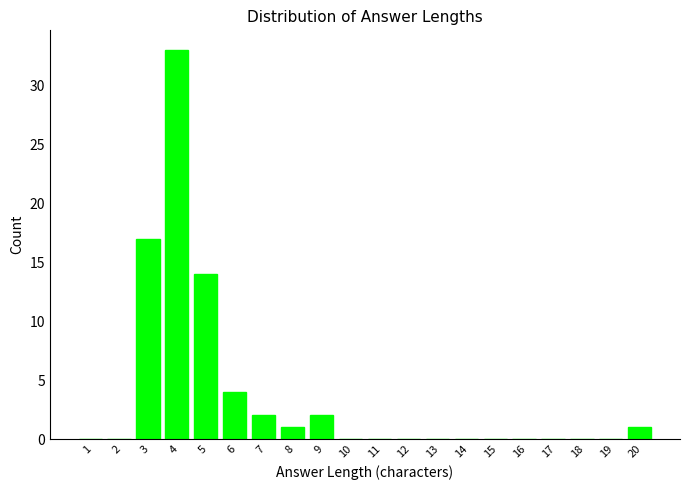

Reading left to right, what are all the values shown in this chart?

1=0	2=0	3=17	4=33	5=14	6=4	7=2	8=1	9=2	10=0	11=0	12=0	13=0	14=0	15=0	16=0	17=0	18=0	19=0	20=1